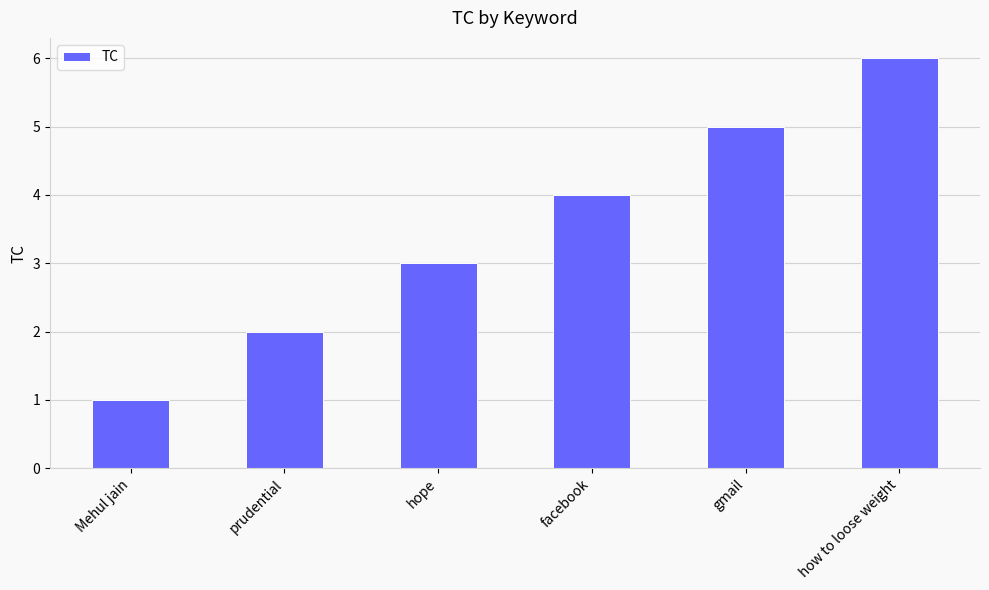

List the labels in order of value, largest first.

how to loose weight, gmail, facebook, hope, prudential, Mehul jain